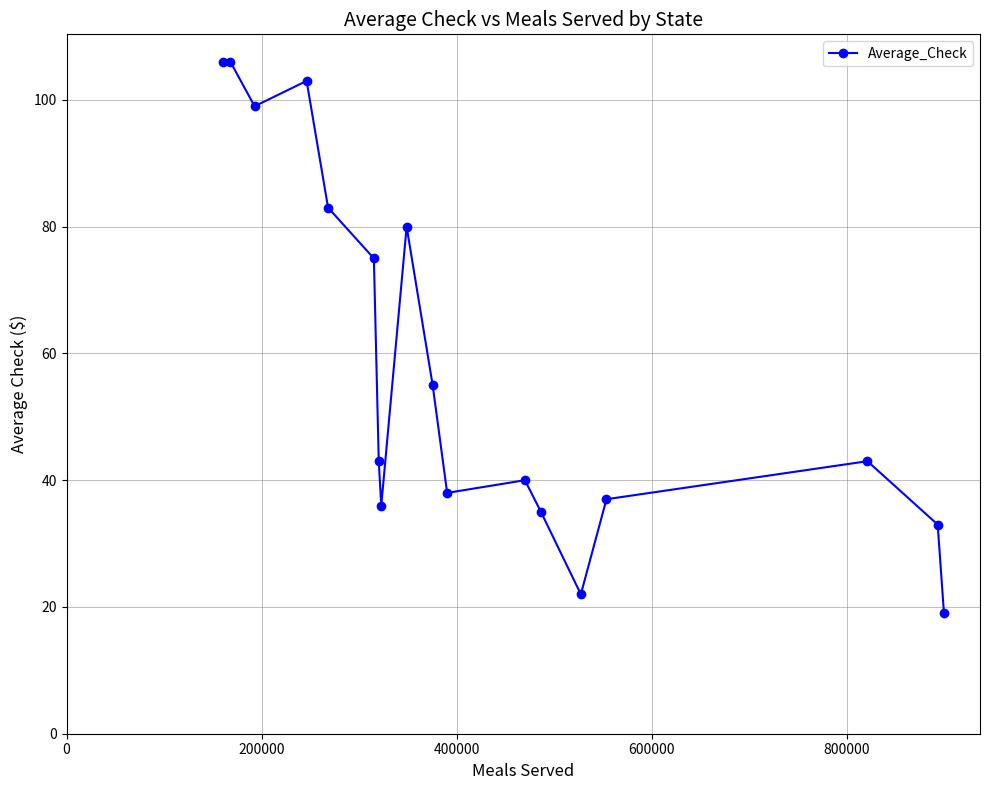

Reading right to left, what are all the values shown in this chart?

19	33	43	37	22	35	40	38	55	80	36	43	75	83	103	99	106	106